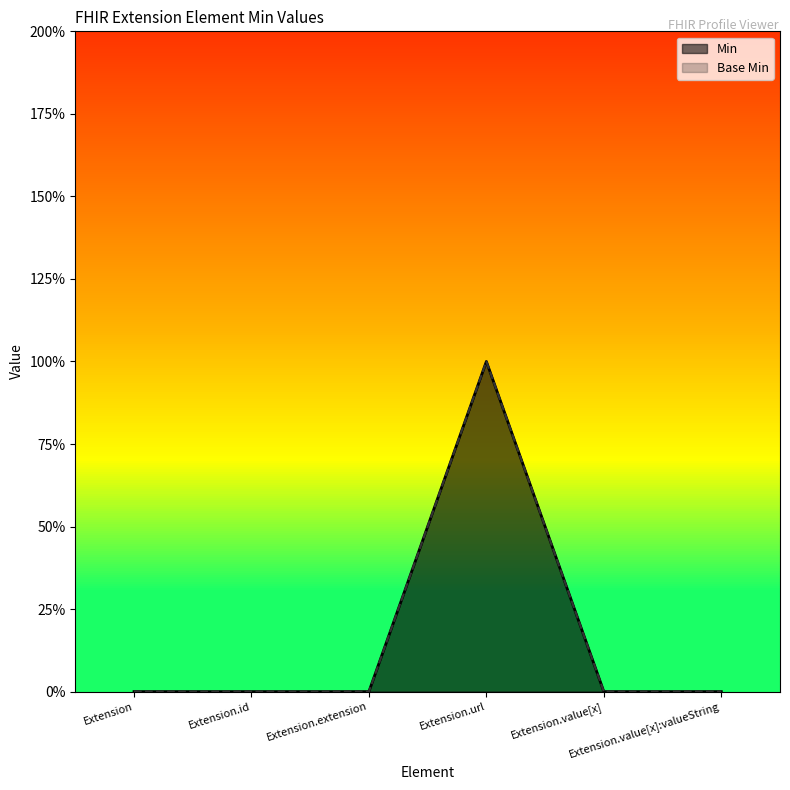

At which category is the sum across all series the highest?

Extension.url